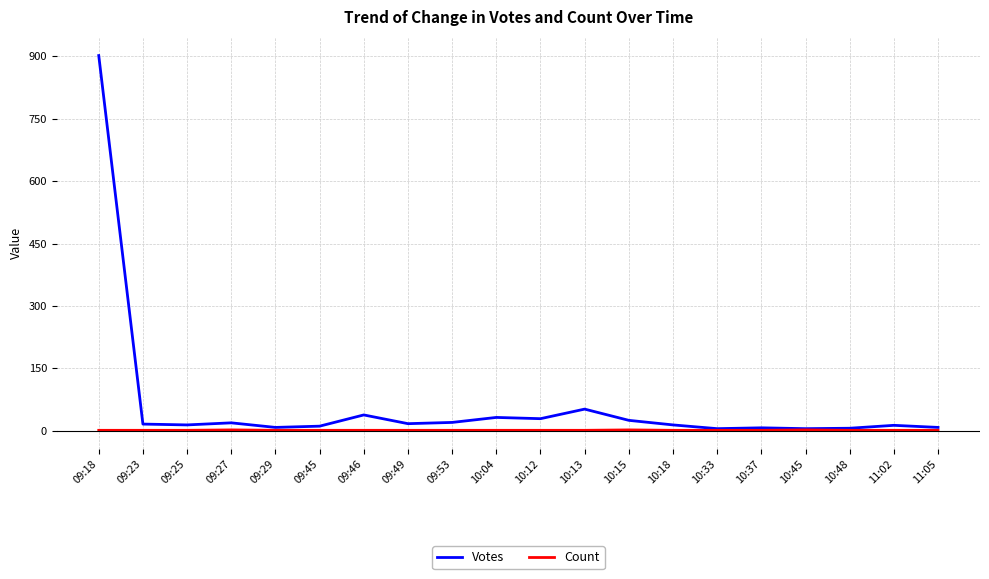

Which label corresponds to the largest value in the chart?

09:18